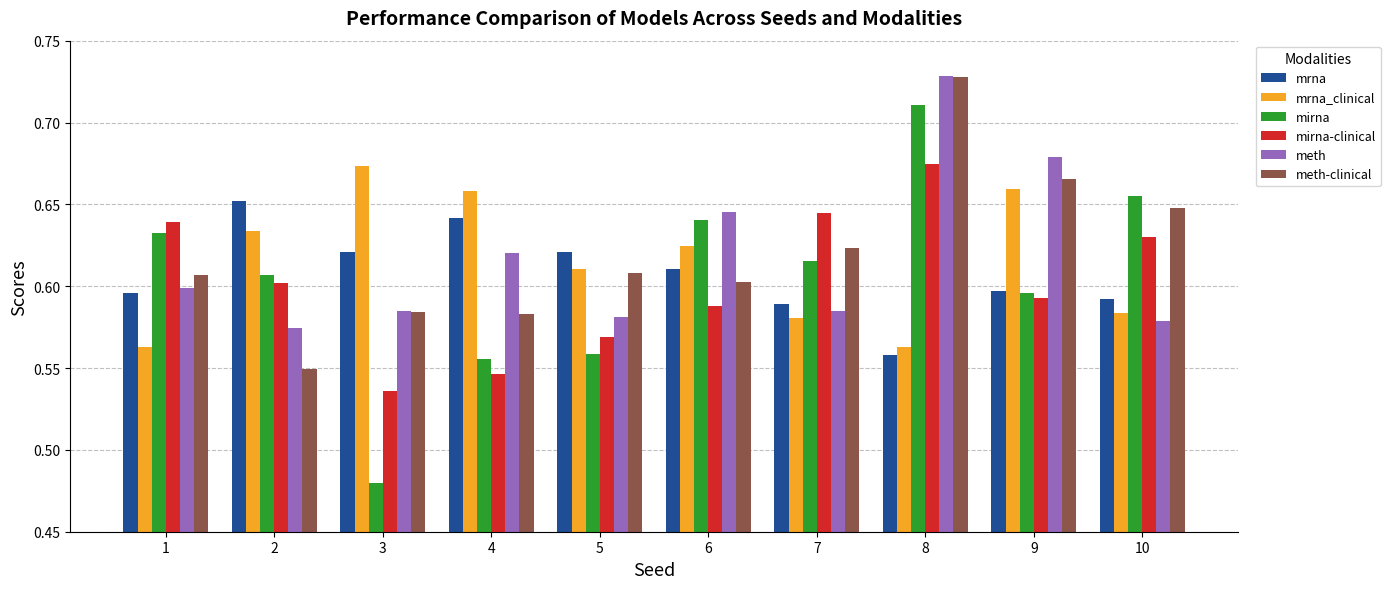

Where is mrna nearest to the value 0?

8